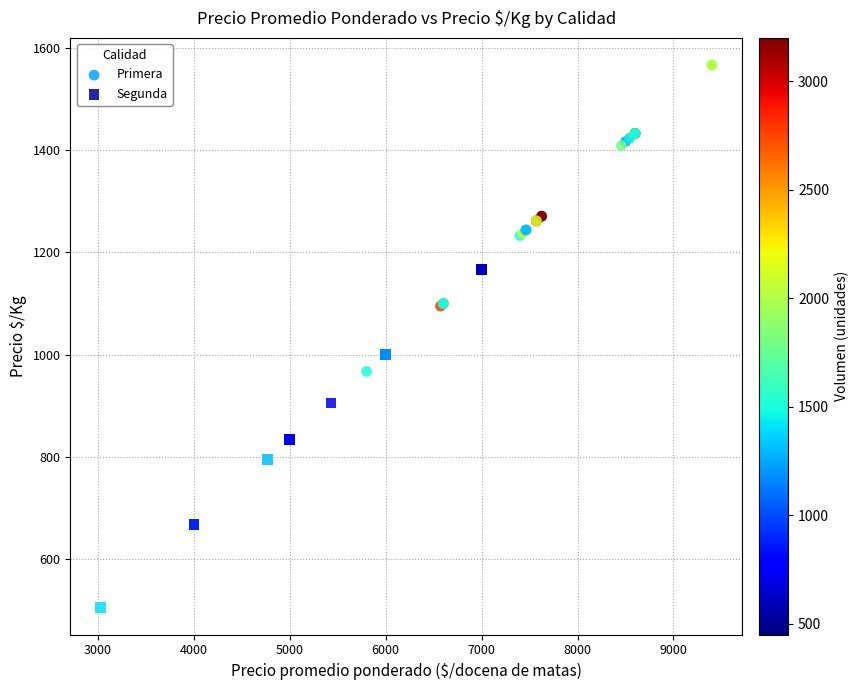

Which series has the widest spread of Y values?

Segunda